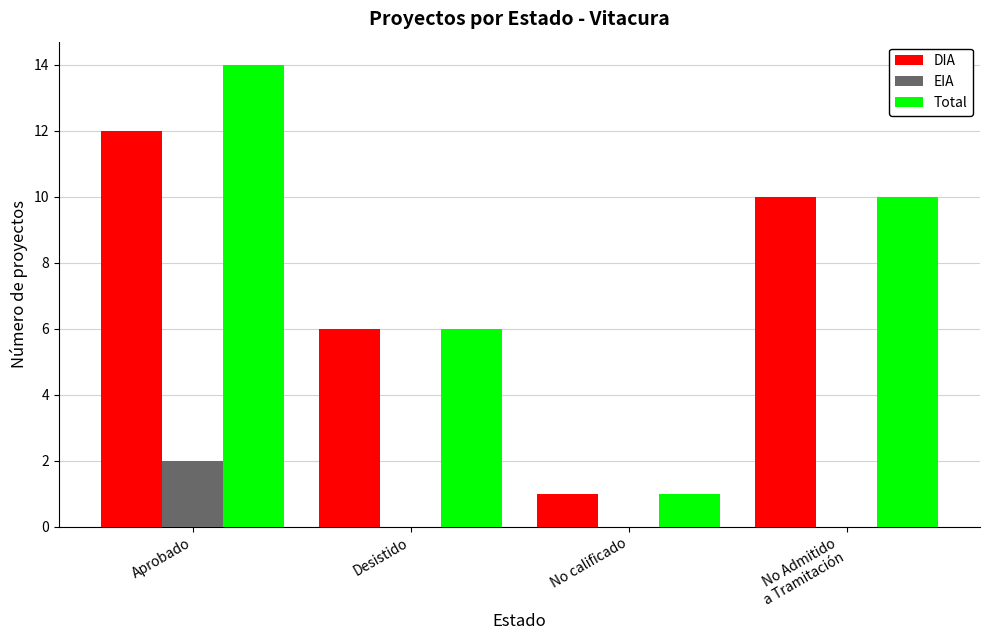

Is the value of Total at Aprobado greater than the value of EIA at Desistido?

Yes